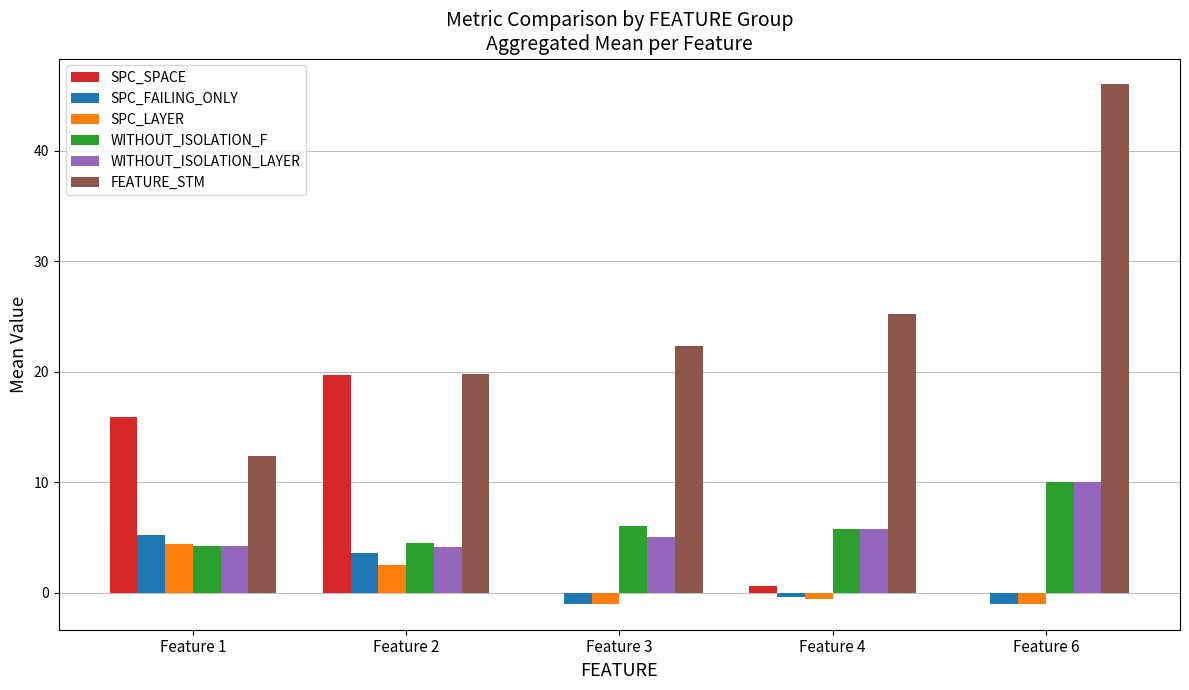

True or false: FEATURE_STM has a value of 33.2 at Feature 4.

False